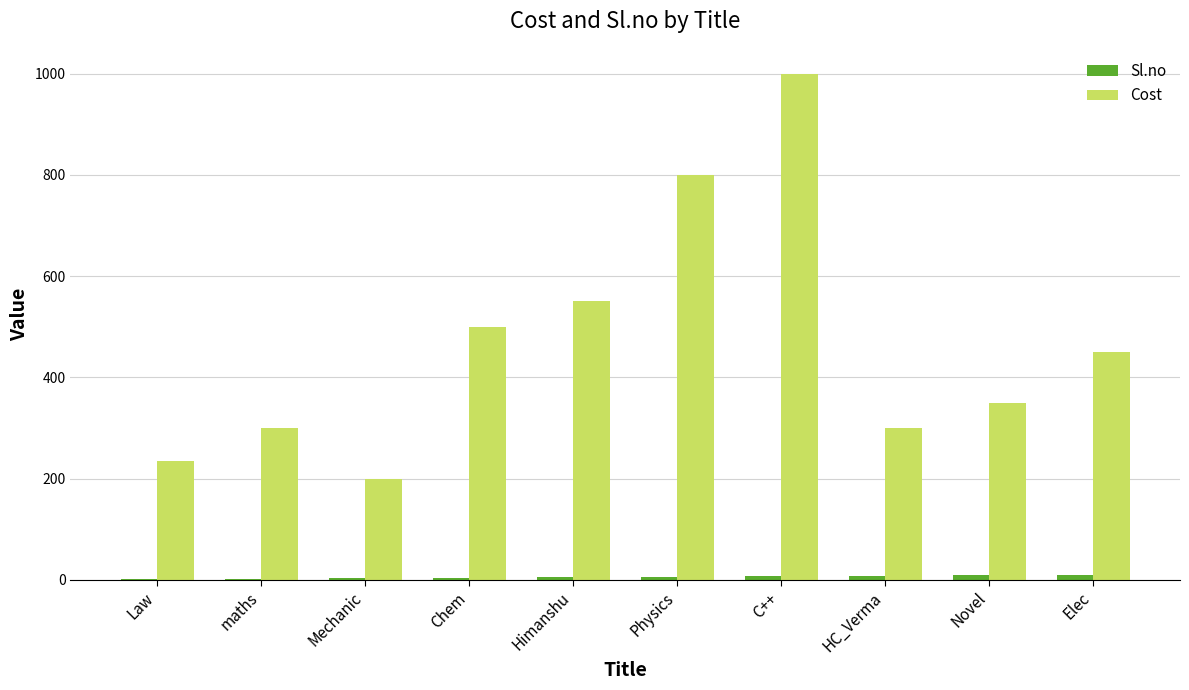

What is the maximum value shown in the chart?

999